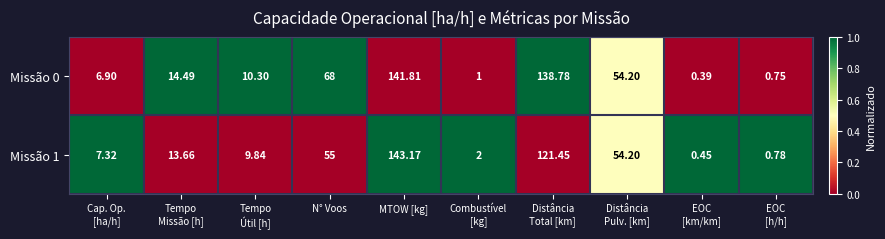

Rank the series by their average value, from highest to lowest.

Missão 0, Missão 1